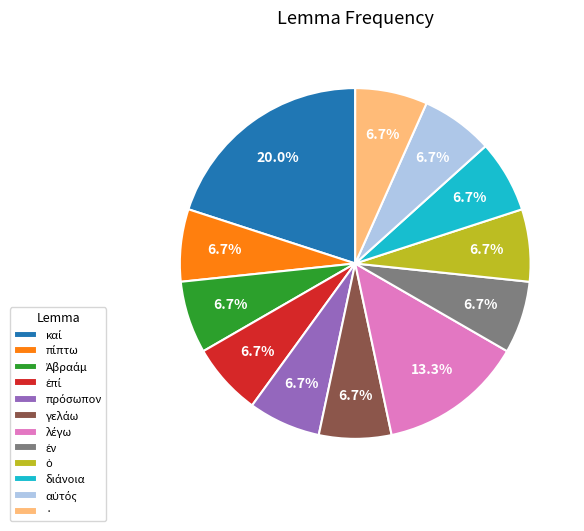

Is there a majority slice in this chart?

No